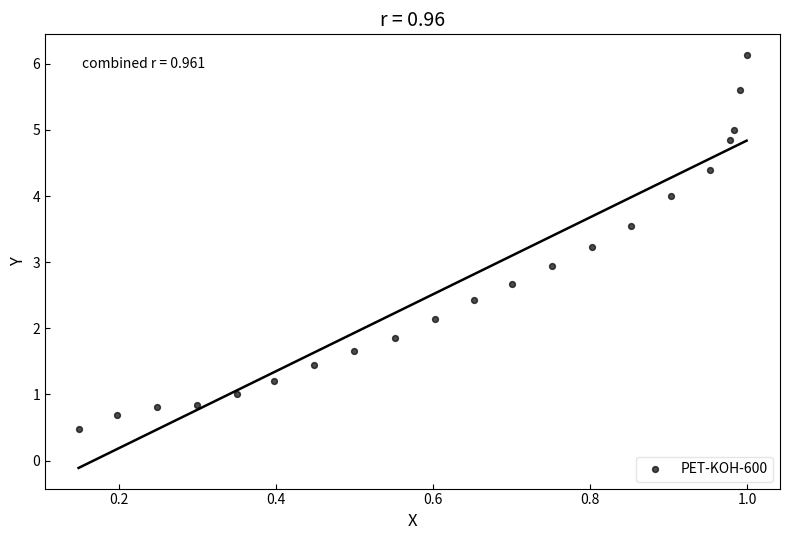

What is the range of X values (max minus min)?

0.8